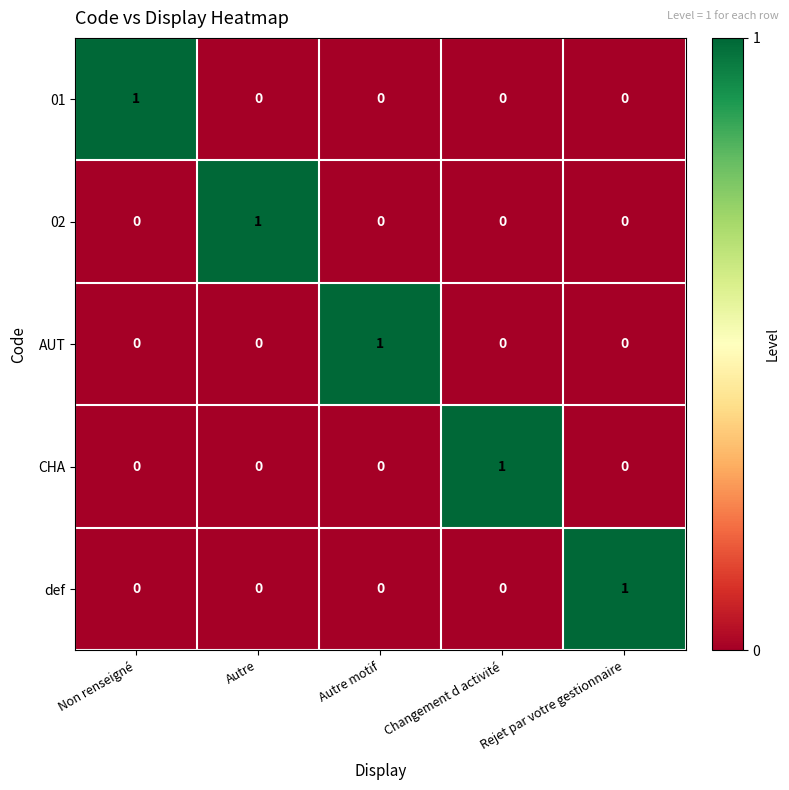

True or false: CHA has a value of 0 at Autre motif.

True